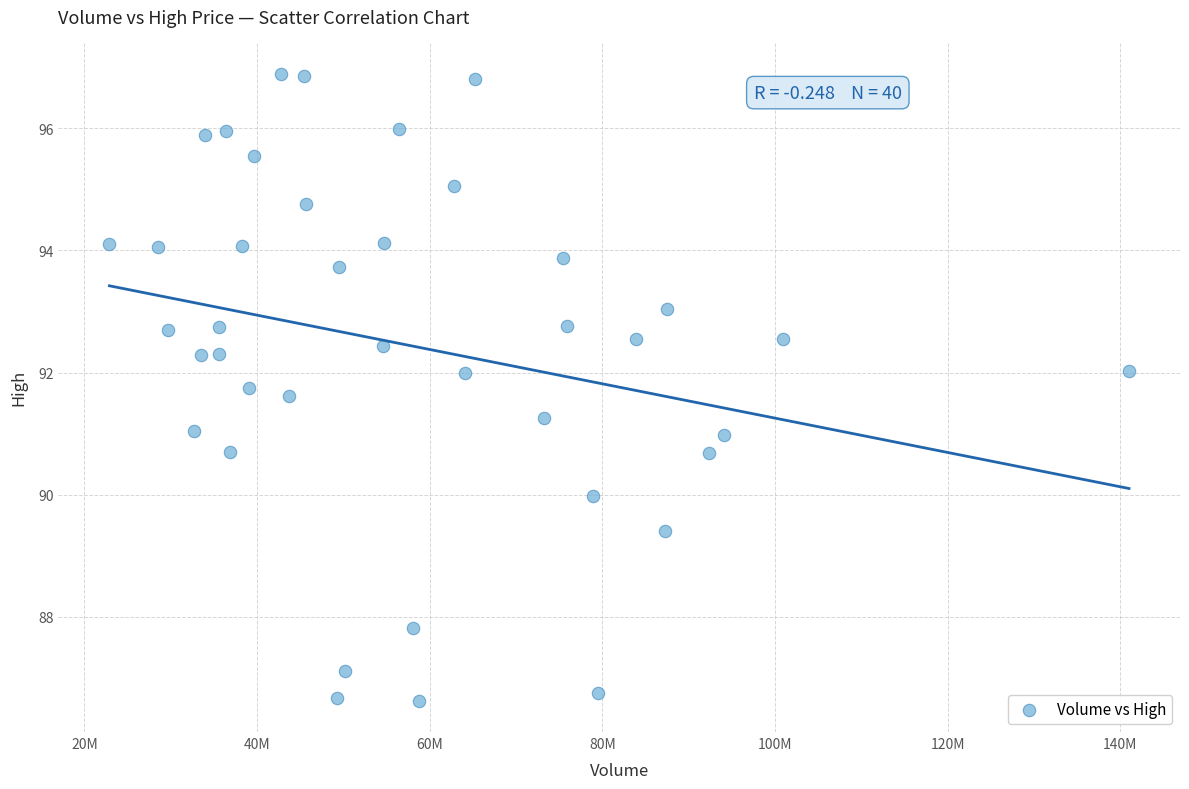

What is the range of Y values (max minus min)?

10.3